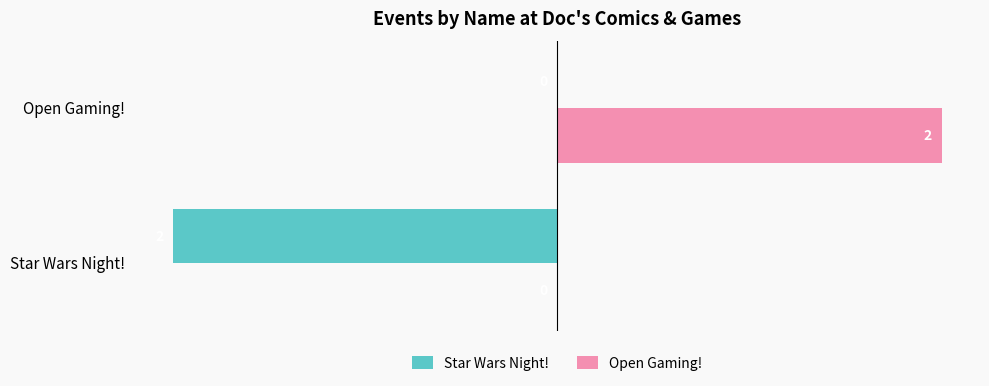

At which category is the sum across all series the highest?

Open Gaming!